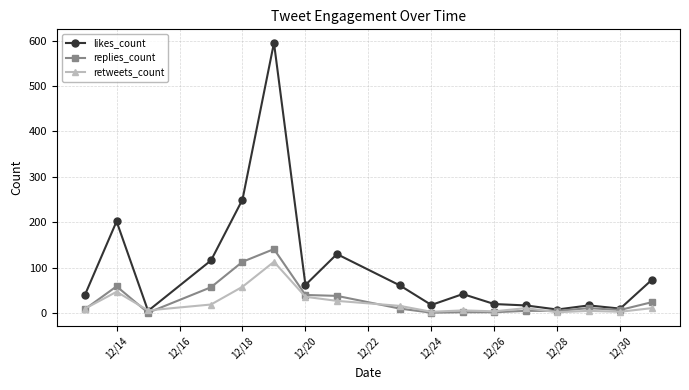

List the series in order of their peak value, highest first.

likes_count, replies_count, retweets_count